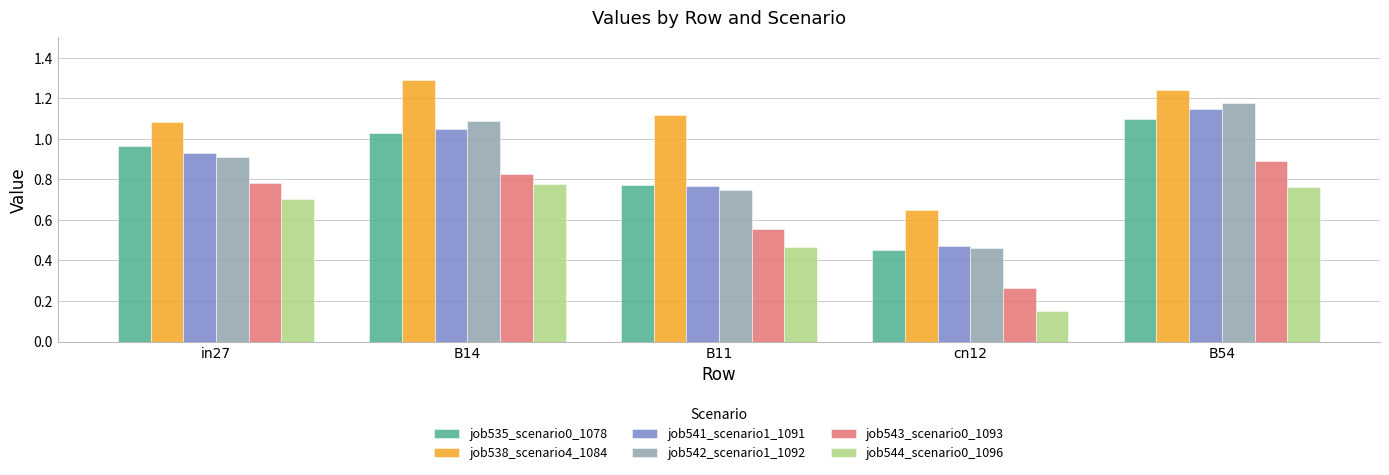

Between B14 and B11, which series saw the biggest shift?

job542_scenario1_1092